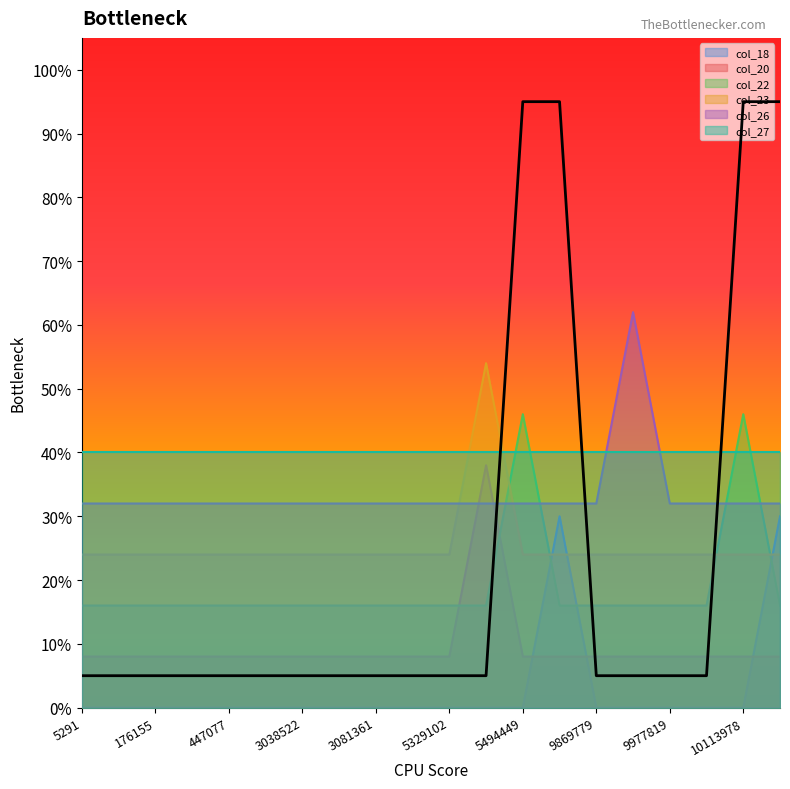

At which label is col_23 closest to 0?

5291